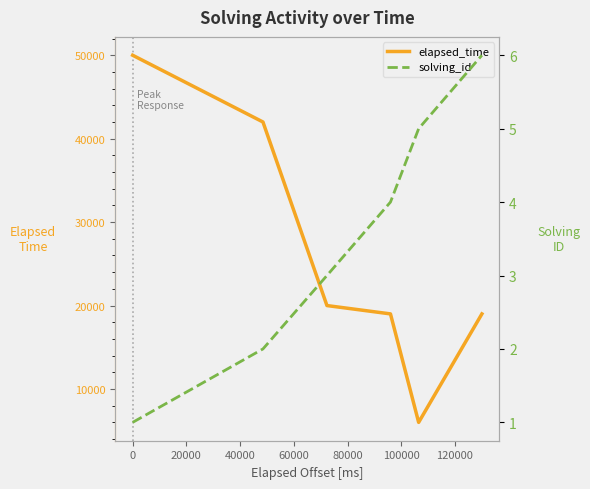

Is the value of solving_id at 0 greater than the value of elapsed_time at 0?

No